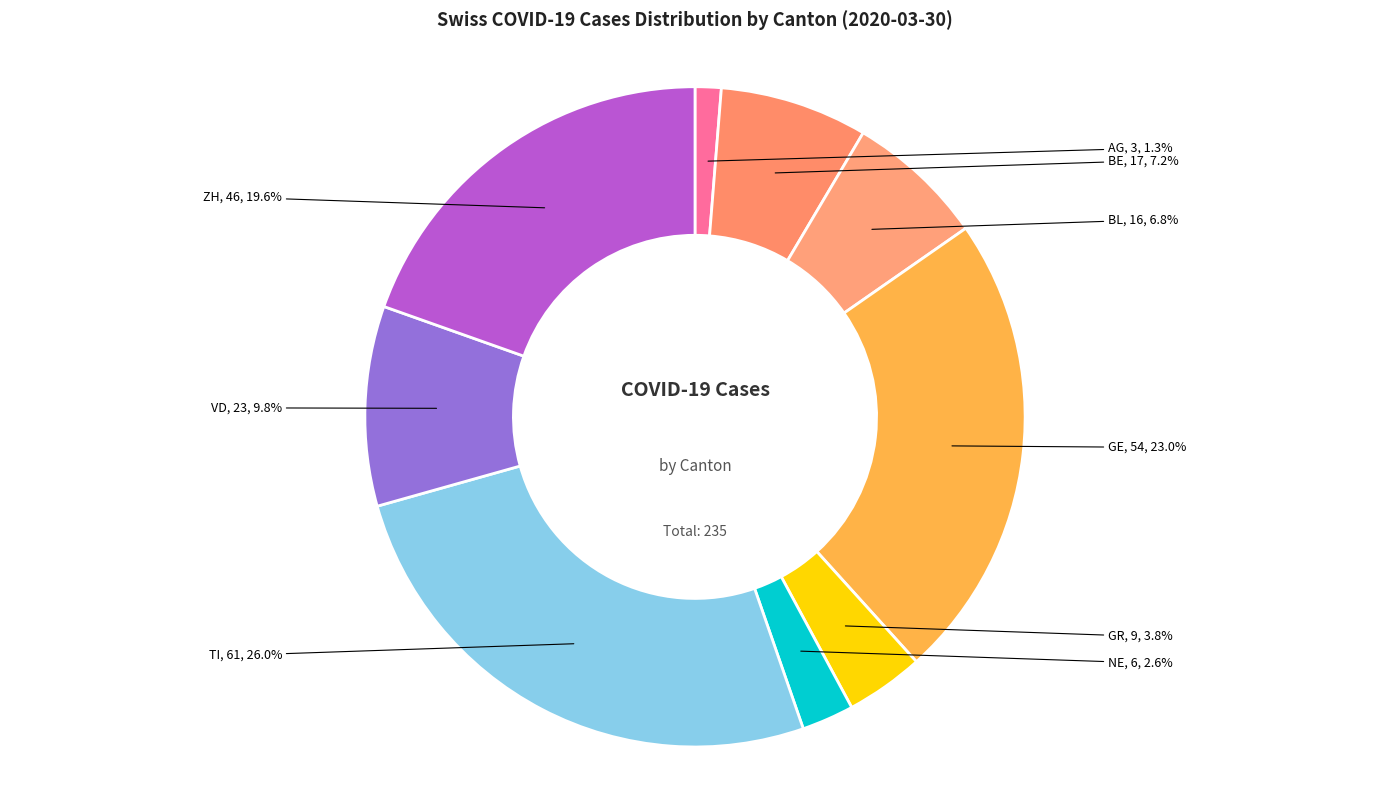

How many slices are in this pie chart?

9